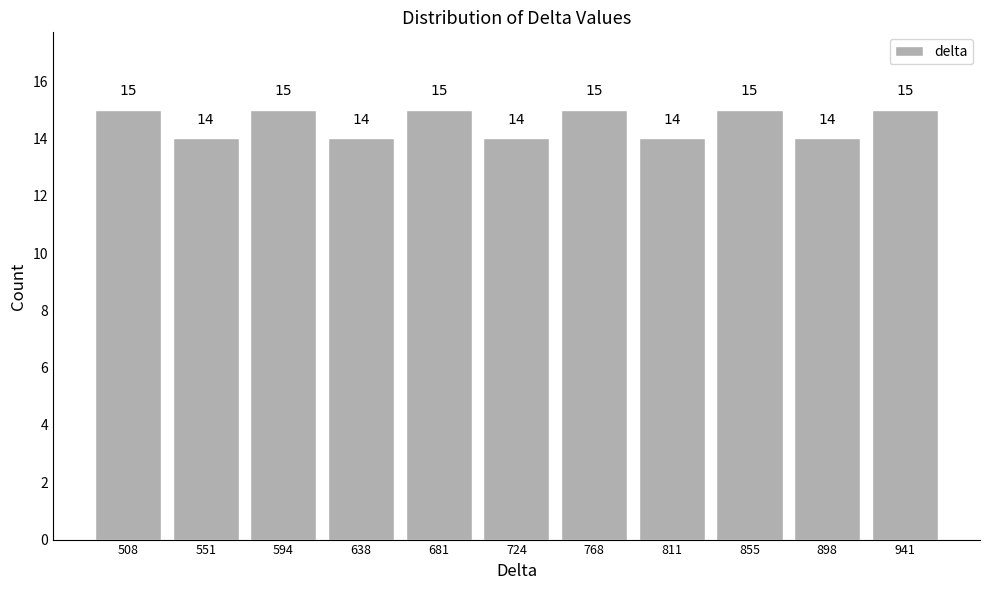

What is the height of the bar covering 835 to 875 on the x-axis? The bar edges are not printed on the chart, so give them approximately, as read against the axis.

15